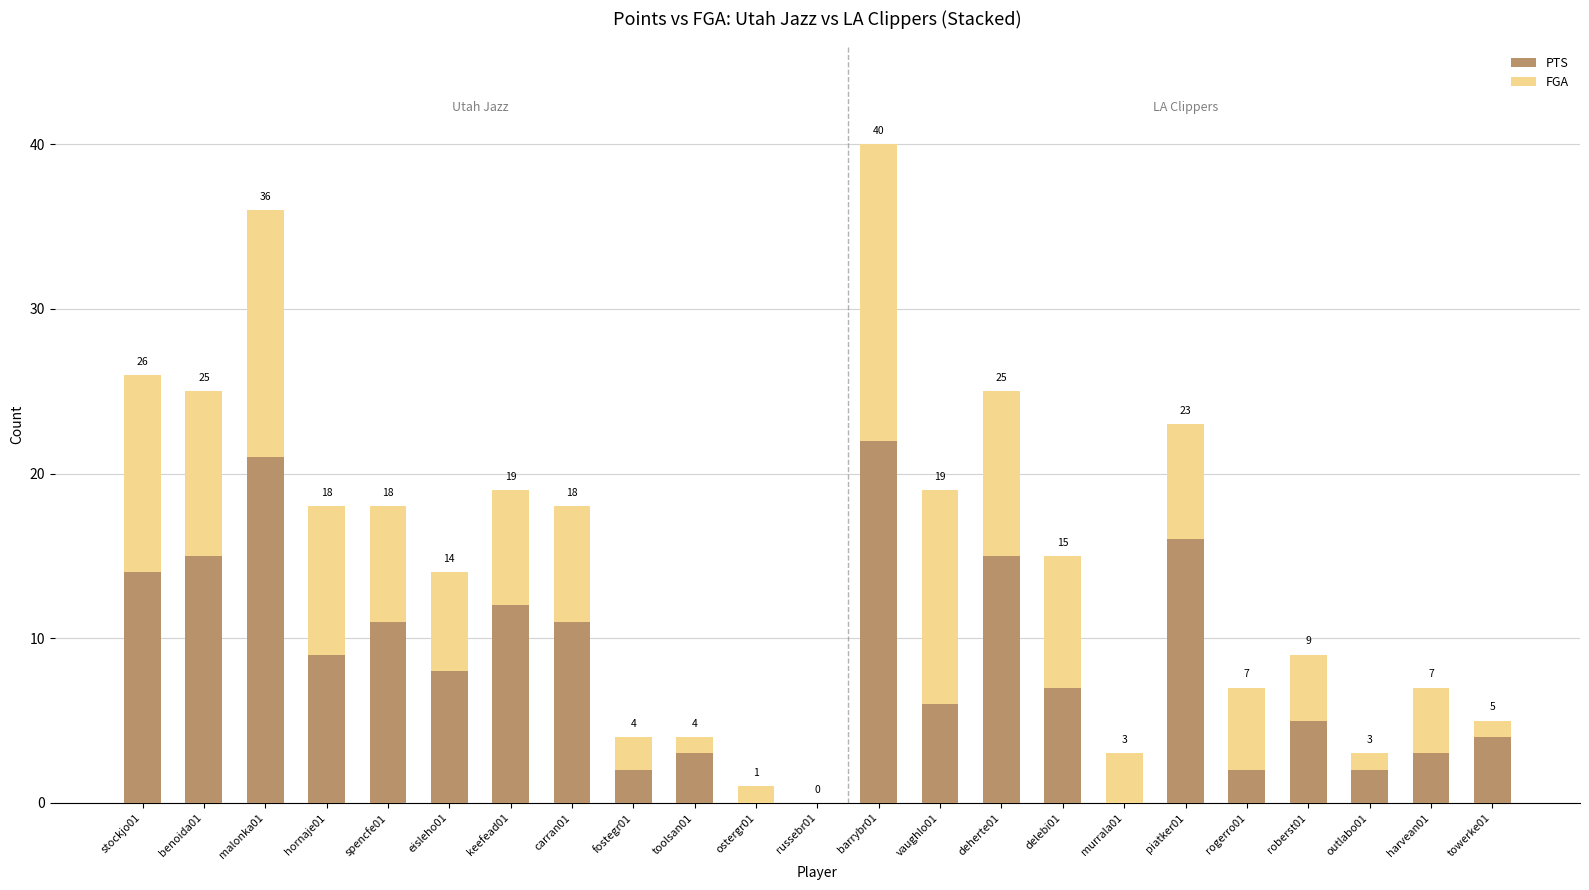

Reading left to right, what are the values for PTS?

stockjo01=14	benoida01=15	malonka01=21	hornaje01=9	spencfe01=11	eisleho01=8	keefead01=12	carran01=11	fostegr01=2	toolsan01=3	ostergr01=0	russebr01=0	barrybr01=22	vaughlo01=6	deherte01=15	delebi01=7	murrala01=0	piatker01=16	rogerro01=2	roberst01=5	outlabo01=2	harvean01=3	towerke01=4